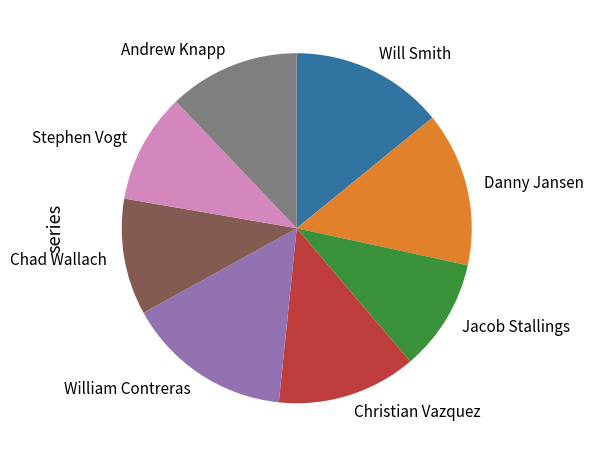

Which category has the biggest portion of the pie?

William Contreras